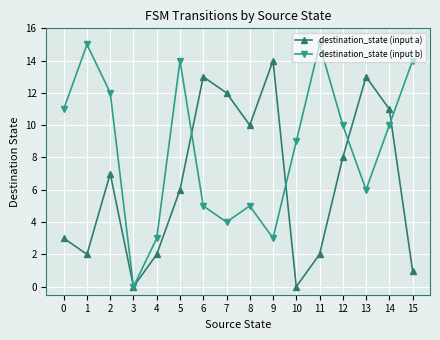

What are all the series names shown in the legend?

destination_state (input a), destination_state (input b)